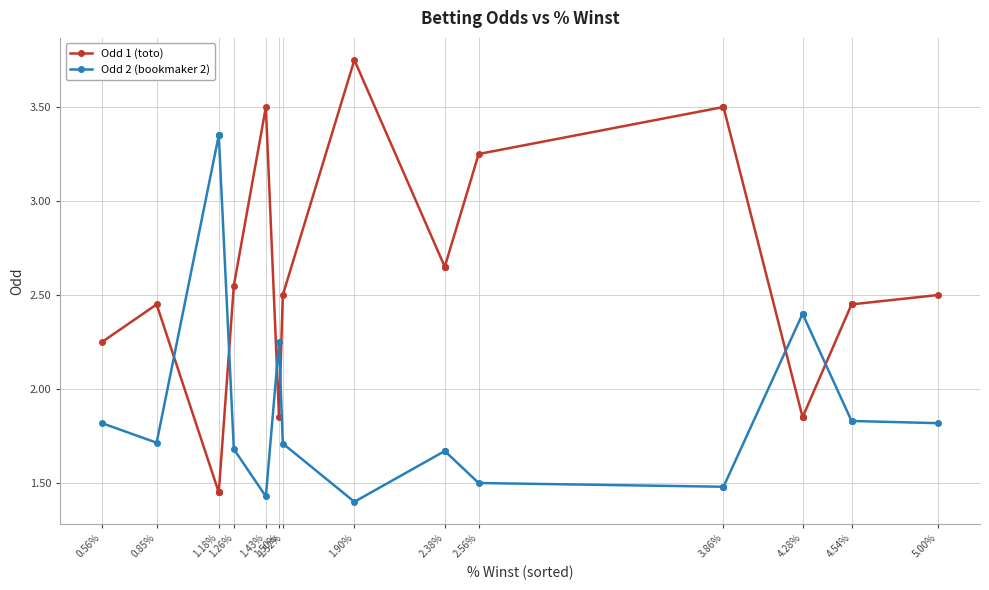

How many intersections are there between Odd 2 (bookmaker 2) and Odd 1 (toto)?

6